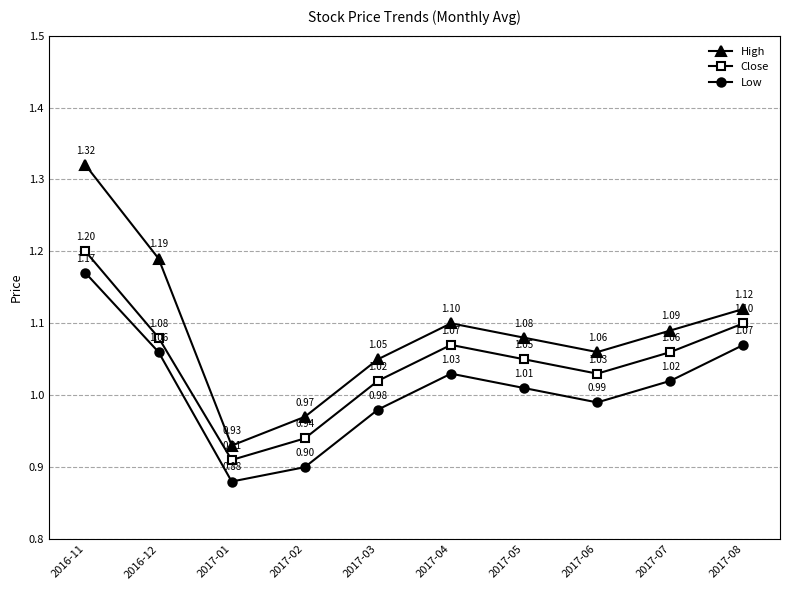

Count the number of data series in this chart.

3